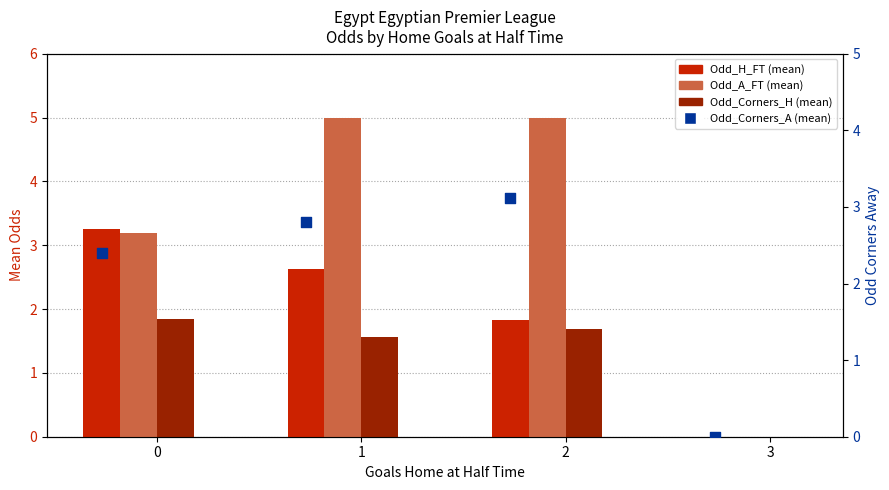

What is the total value across all series at 0?

10.7